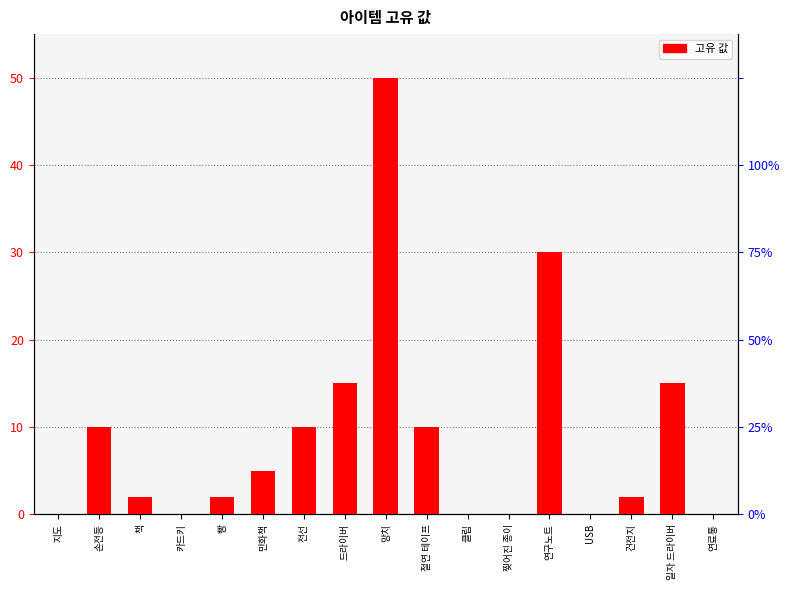

True or false: the data shows 2 at 빵.

True